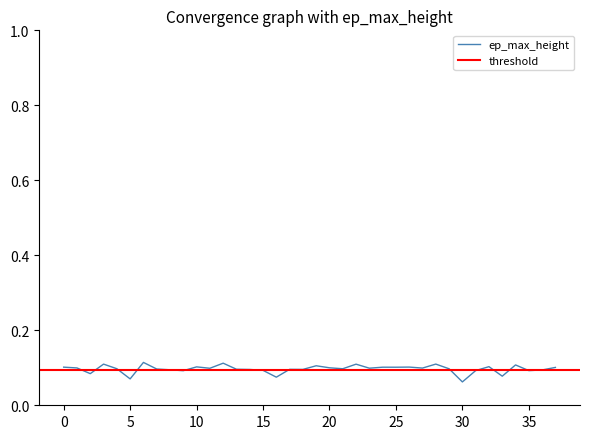

True or false: there are more than 1 points higher than both neighbors.

True